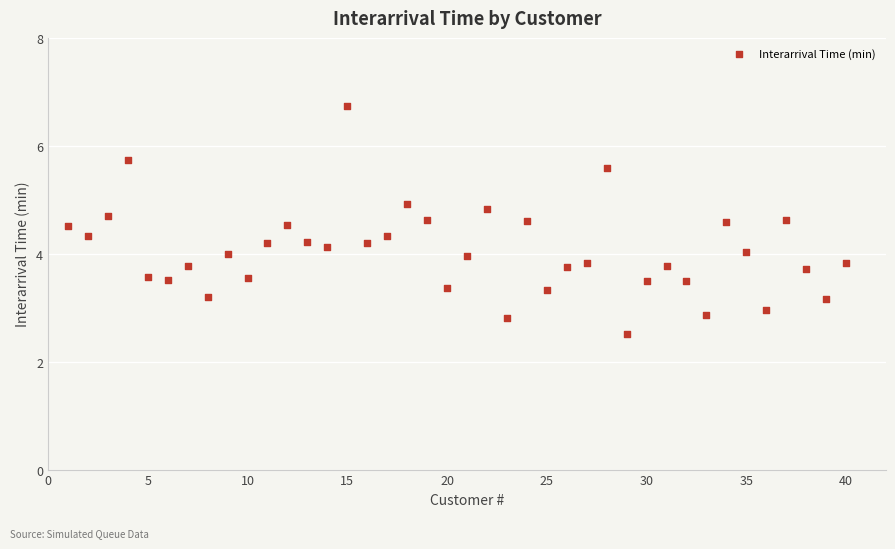

What is the range of Y values (max minus min)?

4.2